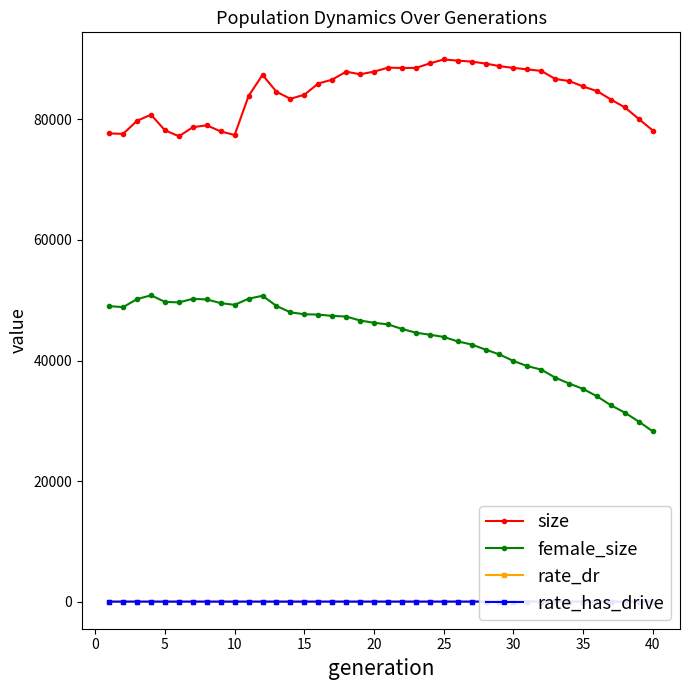

What is the value of the size point at the 20th from the left?

87931.0